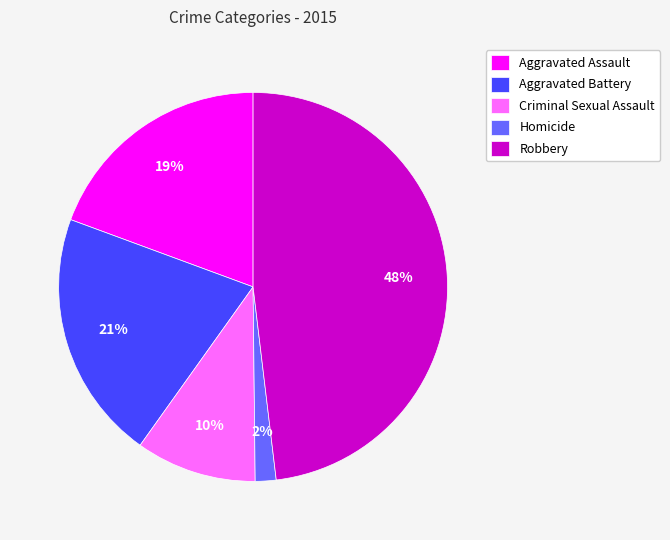

Count the number of slices in the pie.

5